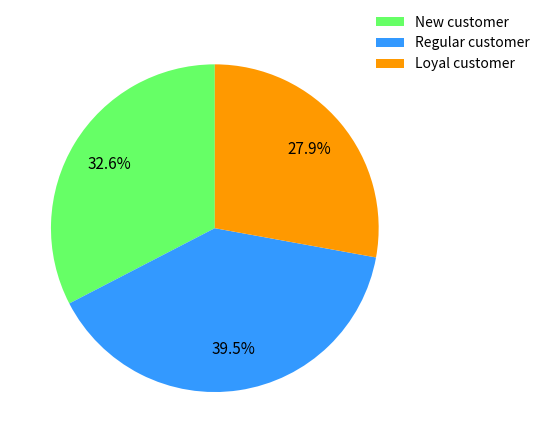

Combined, do Regular customer and New customer account for over 50%?

Yes